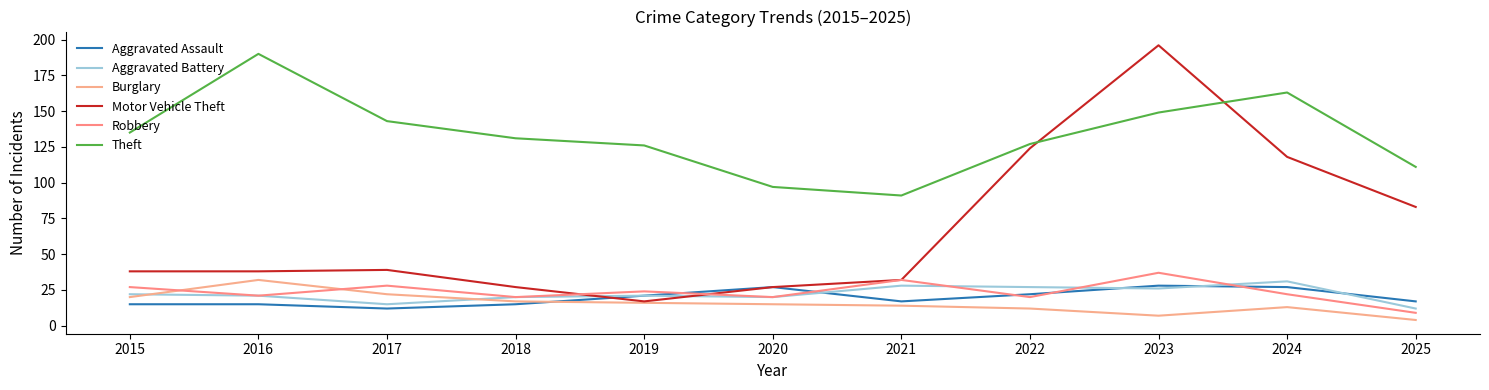

Which series has the largest range (max minus min)?

Motor Vehicle Theft